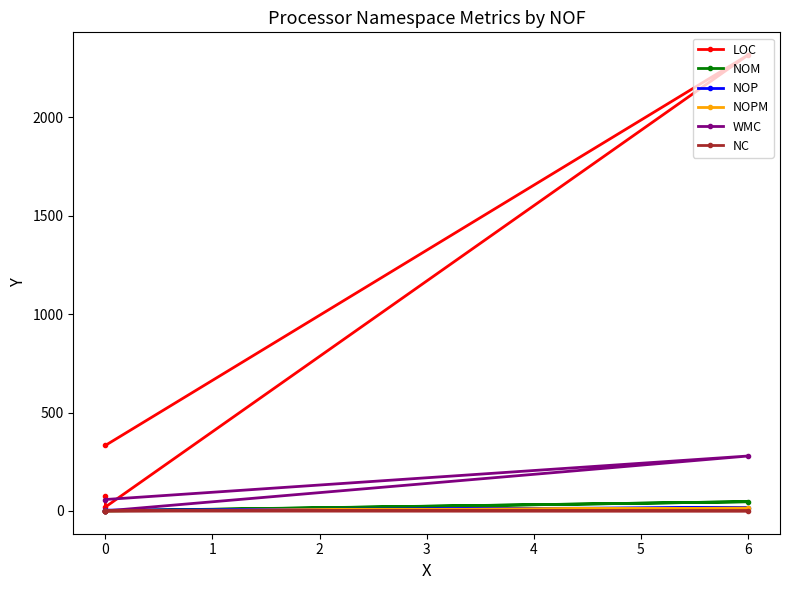

Rank the series by their maximum value, from highest to lowest.

LOC, WMC, NOM, NOP, NOPM, NC